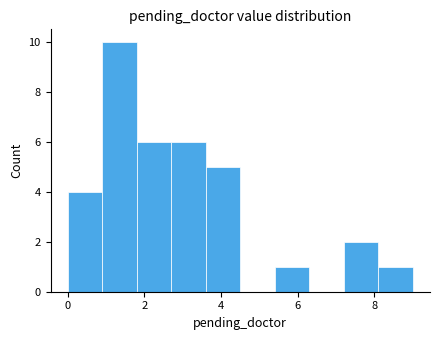

What is the height of the bar covering 2.7 to 3.6 on the x-axis? Neither the bar edges nor the heights are printed on the chart, so give them approximately, as read against the axes.

6